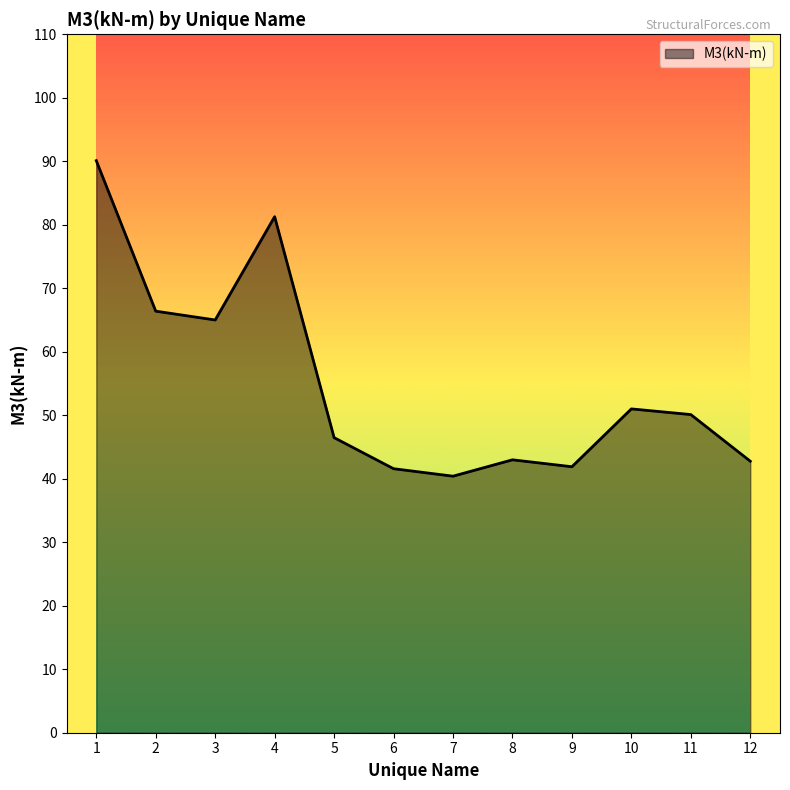

How many lines are shown in the chart?

1